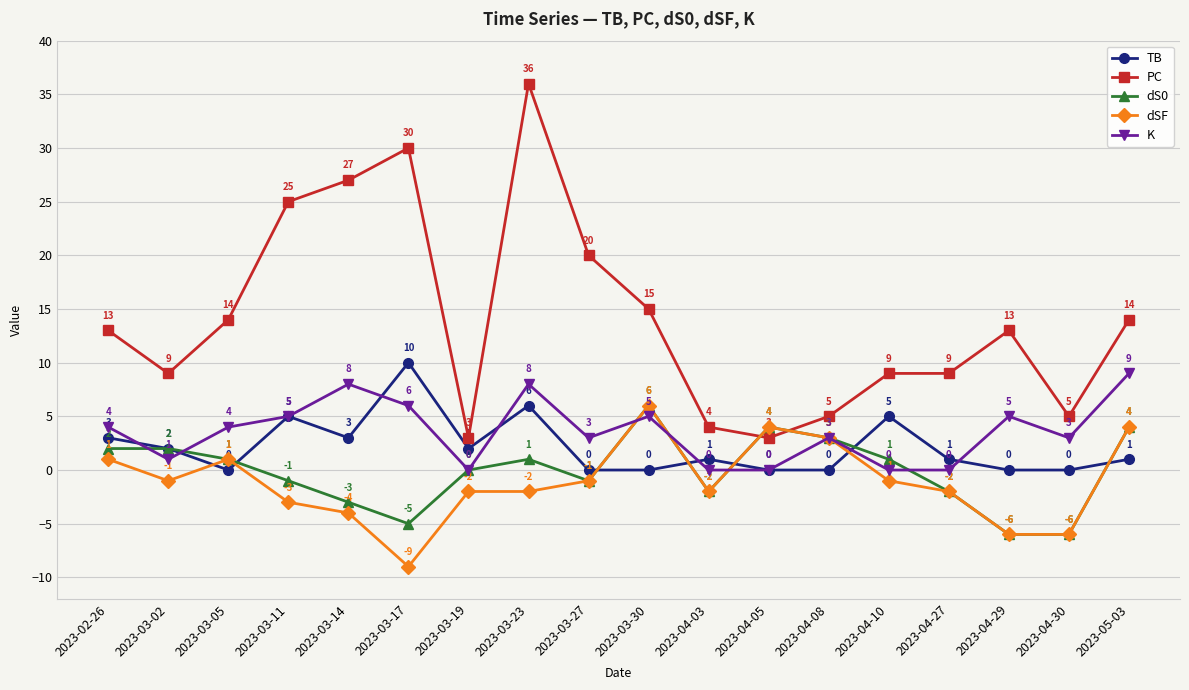

What value does the K series have at 2023-03-23?

8